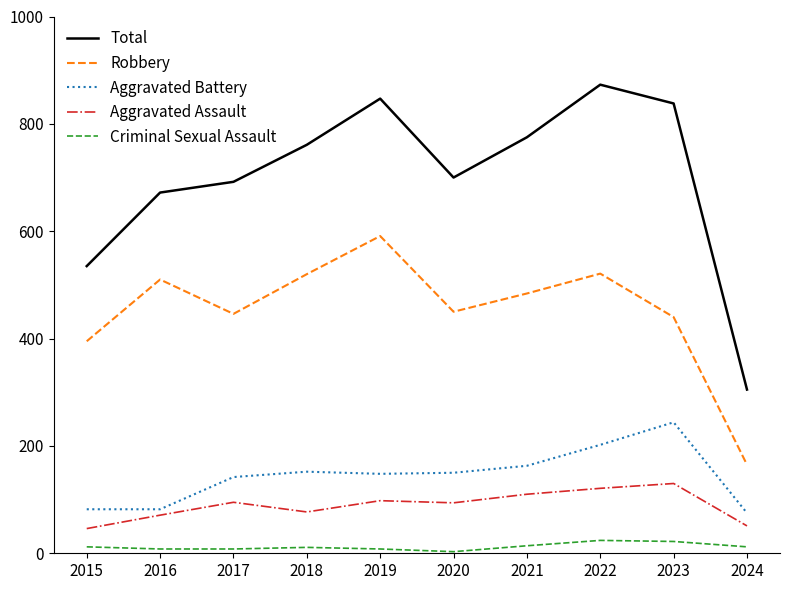

True or false: Aggravated Battery and Robbery intersect in this chart.

False